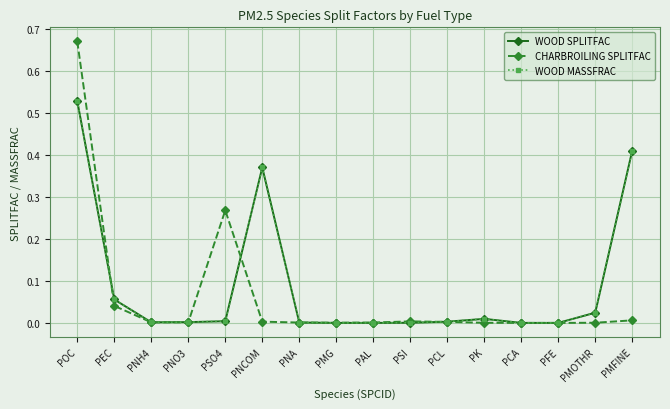

Does the chart have visible grid lines?

Yes